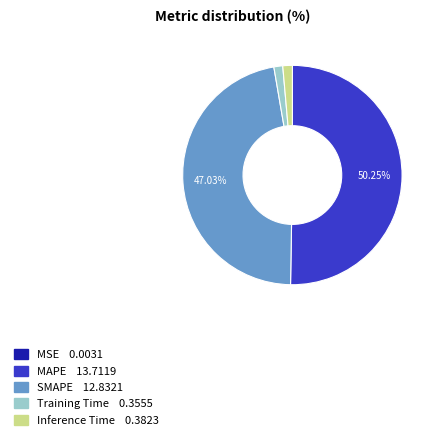

Which slice is the largest?

MAPE